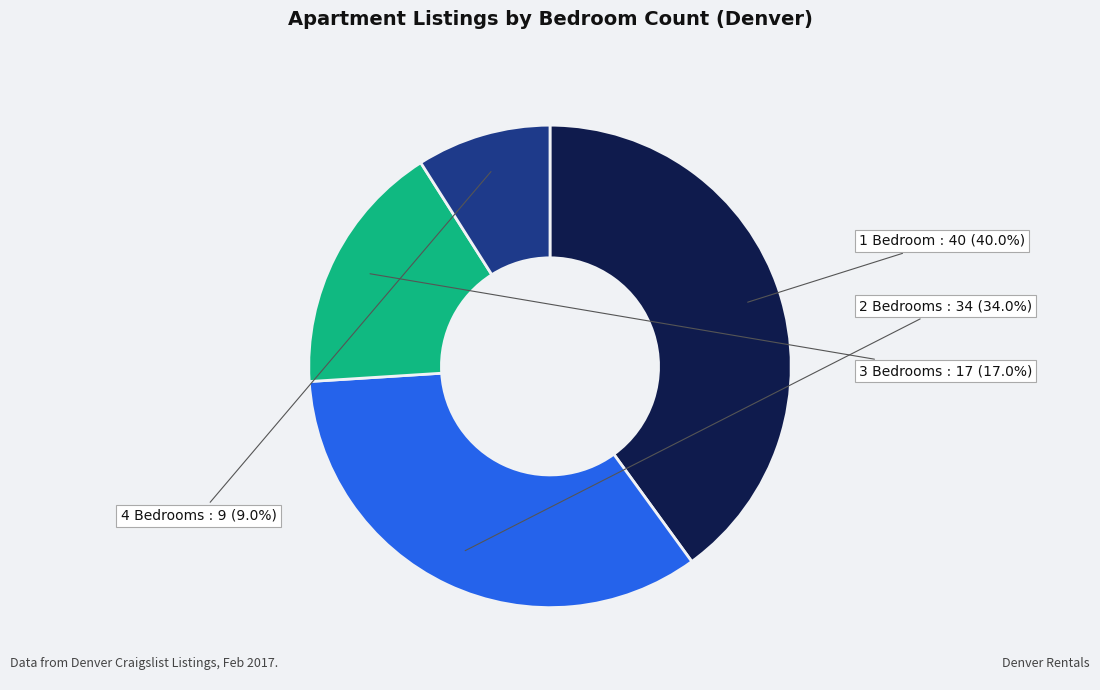

True or false: 1 Bedroom accounts for 47% of the total.

False